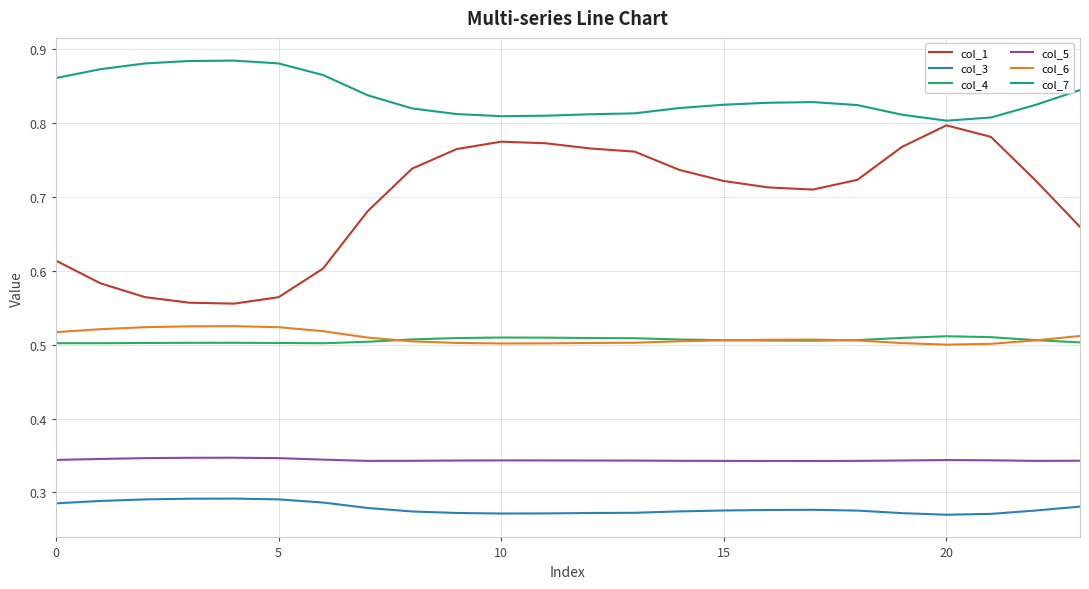

What are all the series names shown in the legend?

col_1, col_3, col_4, col_5, col_6, col_7